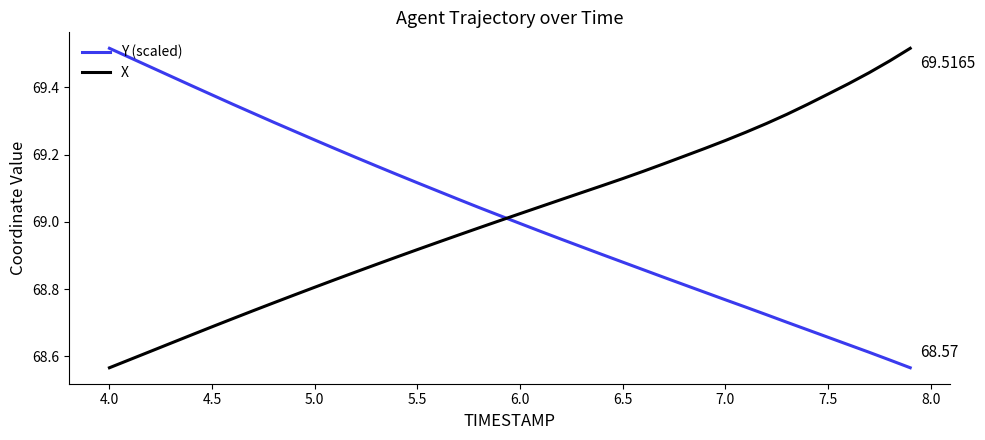

What is the difference between the maximum and minimum values in the Y (scaled) series?

1.0